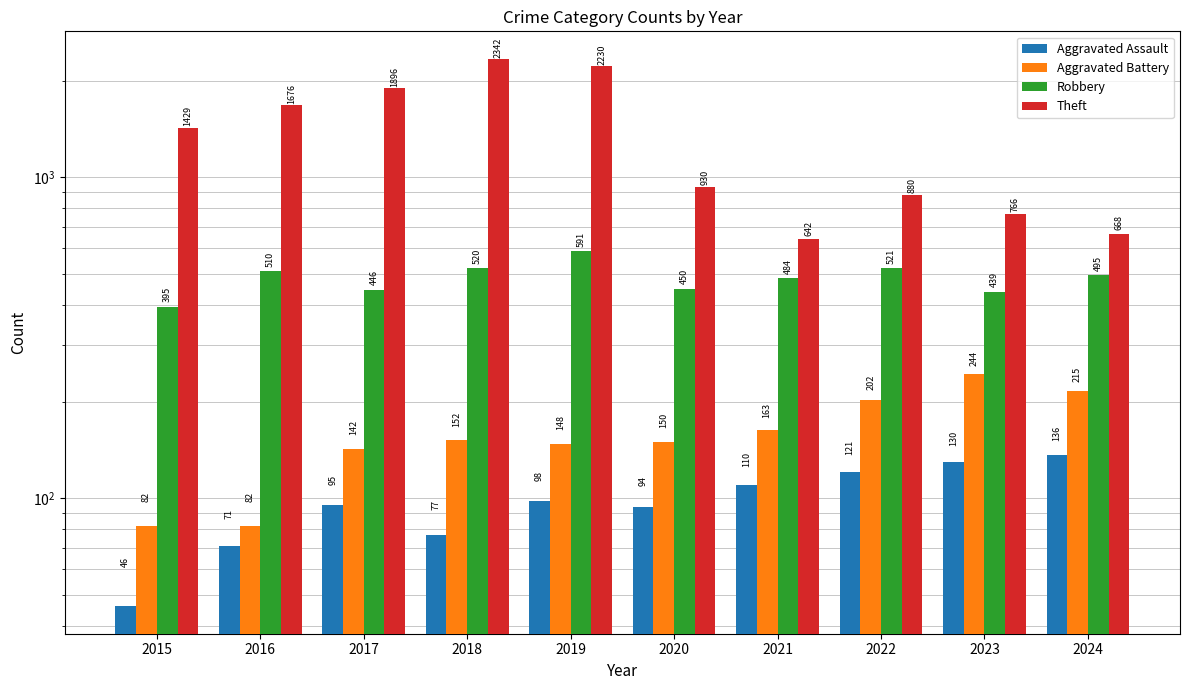

Is it true that Robbery equals 876 at 2016?

False